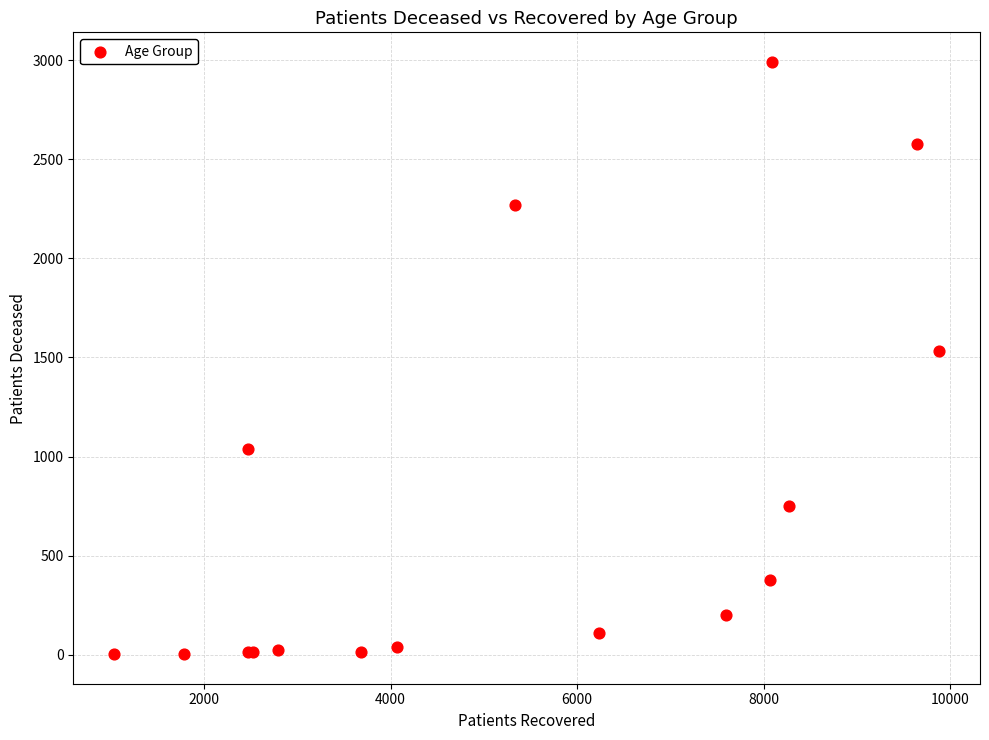

What Y value in the scatter plot is closest to 1497?

1531